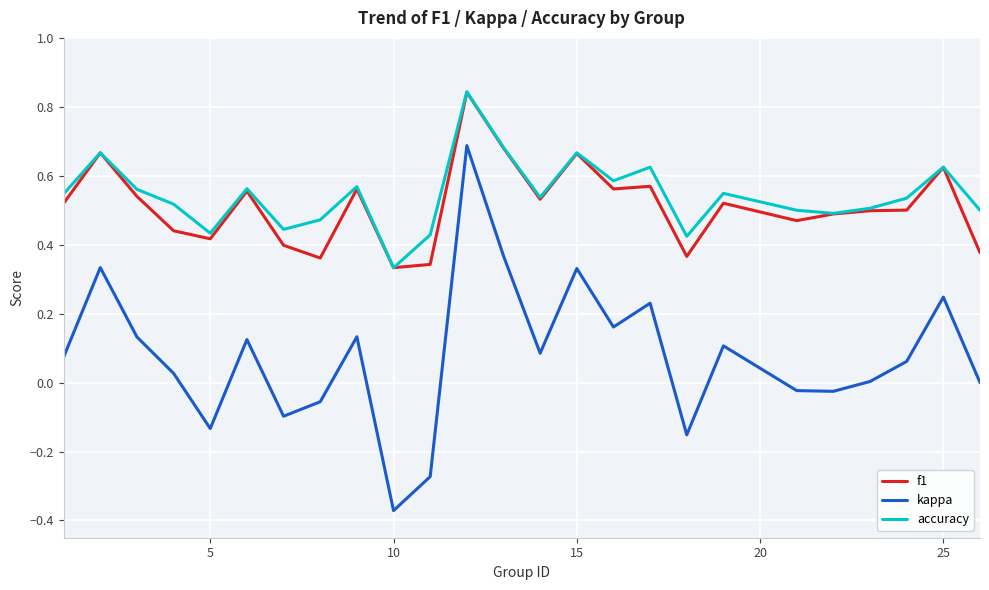

Which series has the largest range (max minus min)?

kappa